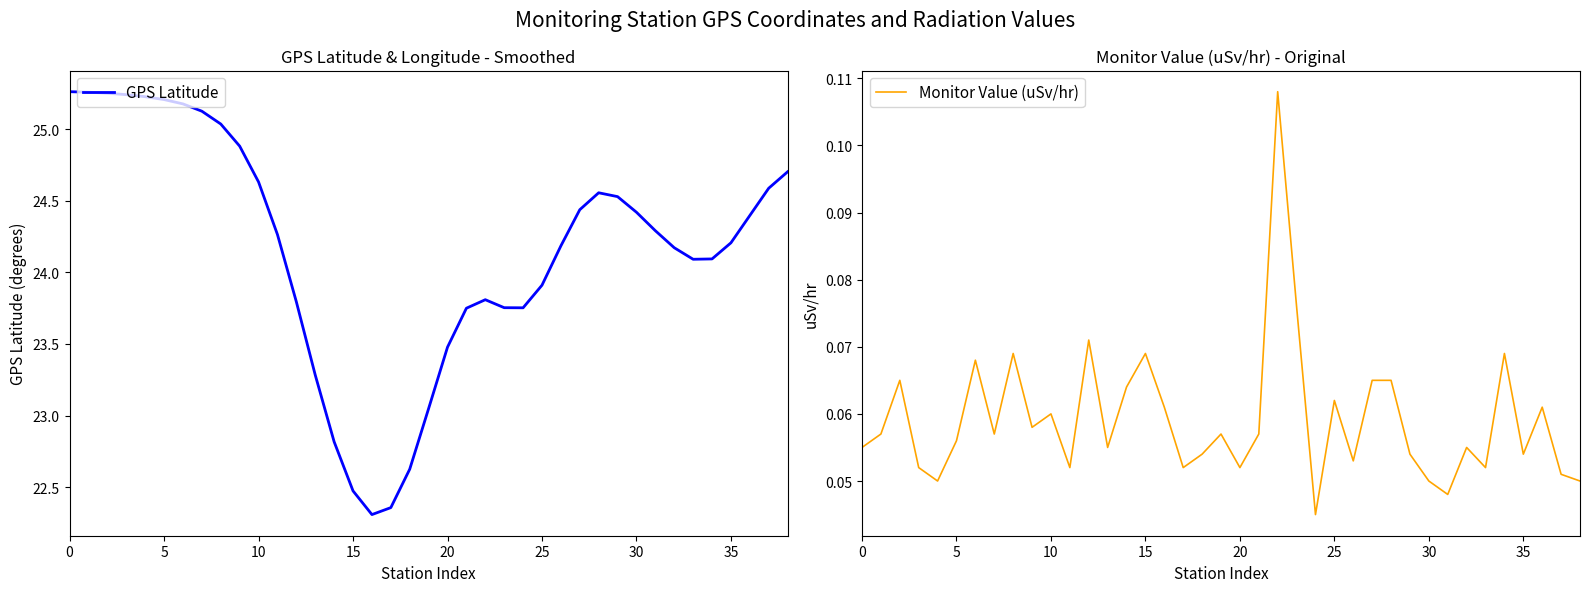

Which series has the widest spread of values?

GPS Latitude